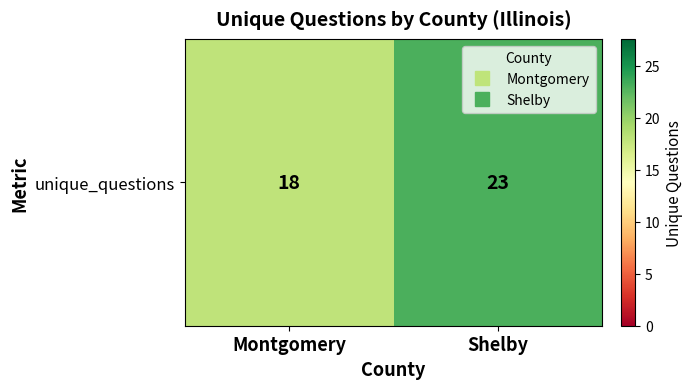

Between Shelby and Montgomery, which is larger?

Shelby